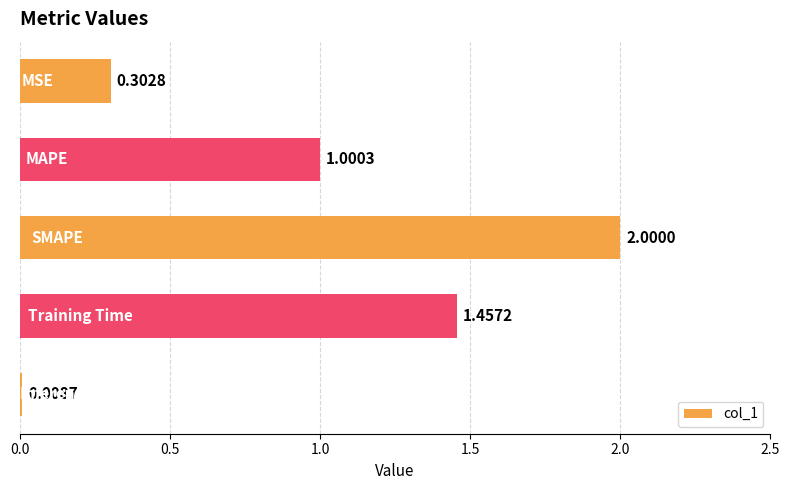

What is the average value?

1.0